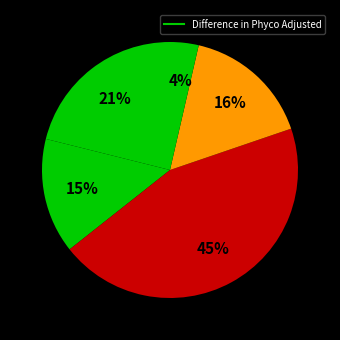

How many slices are in this pie chart?

5